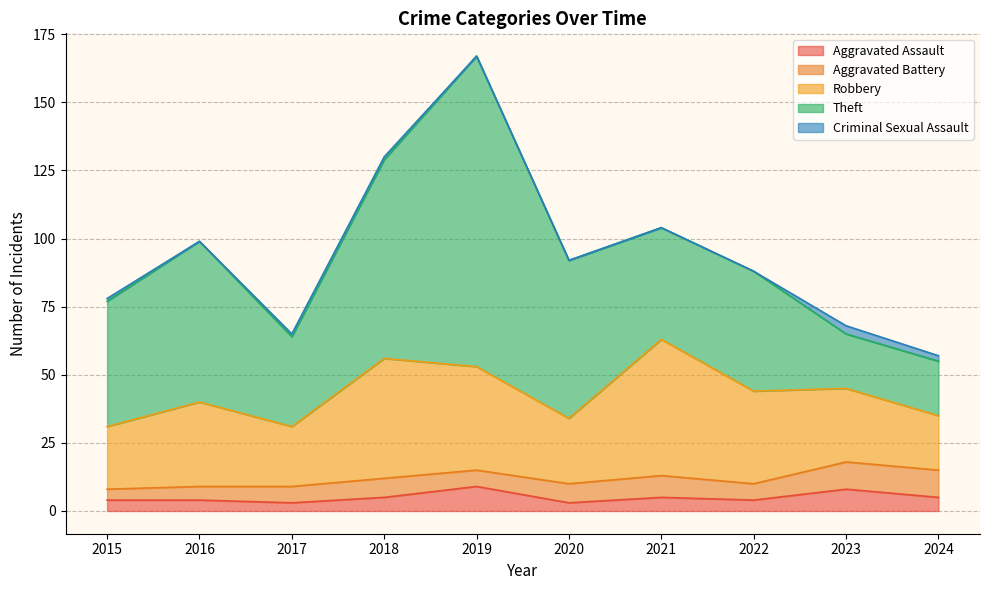

The Theft series shows 19 at 2018. True or false?

False